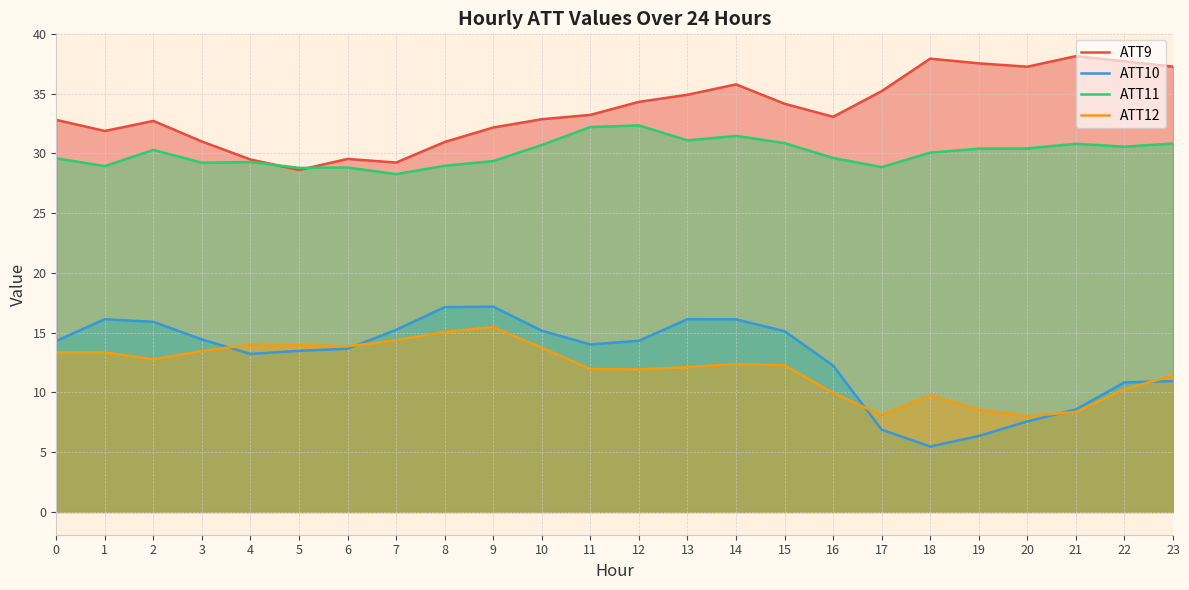

At how many categories does at least one series exceed 28?

24